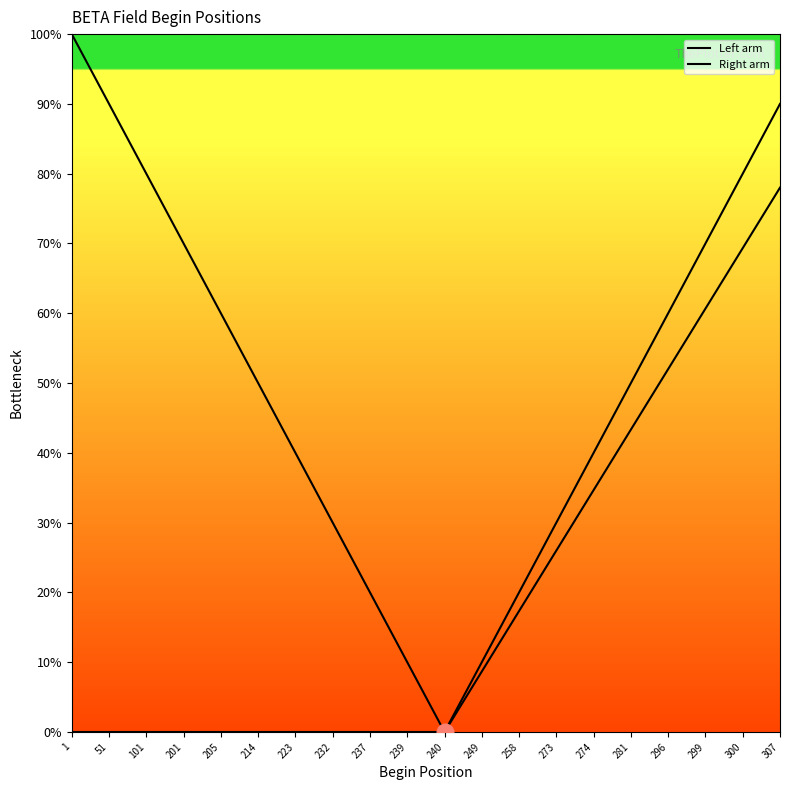

Between 307 and 249, which is larger?

307